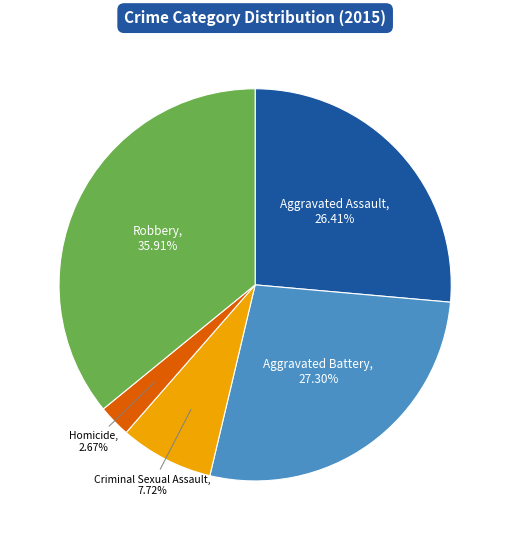

The Robbery slice represents 36% of the pie. True or false?

True